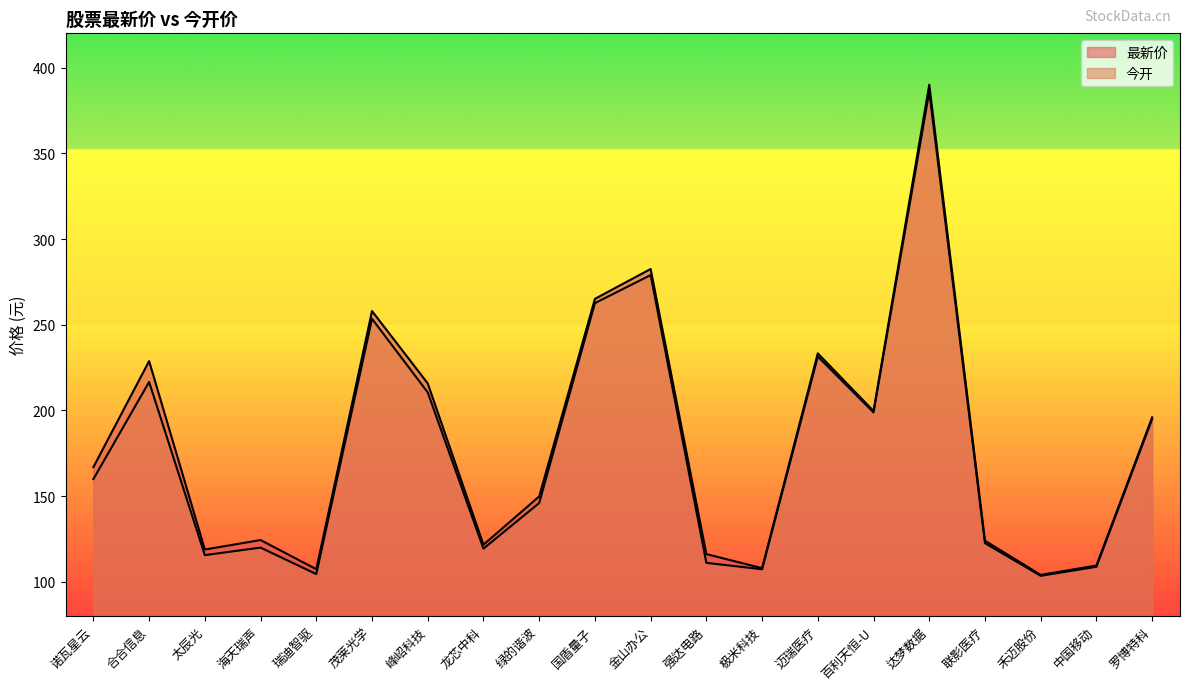

How many data points in 今开 are less than 159?

10